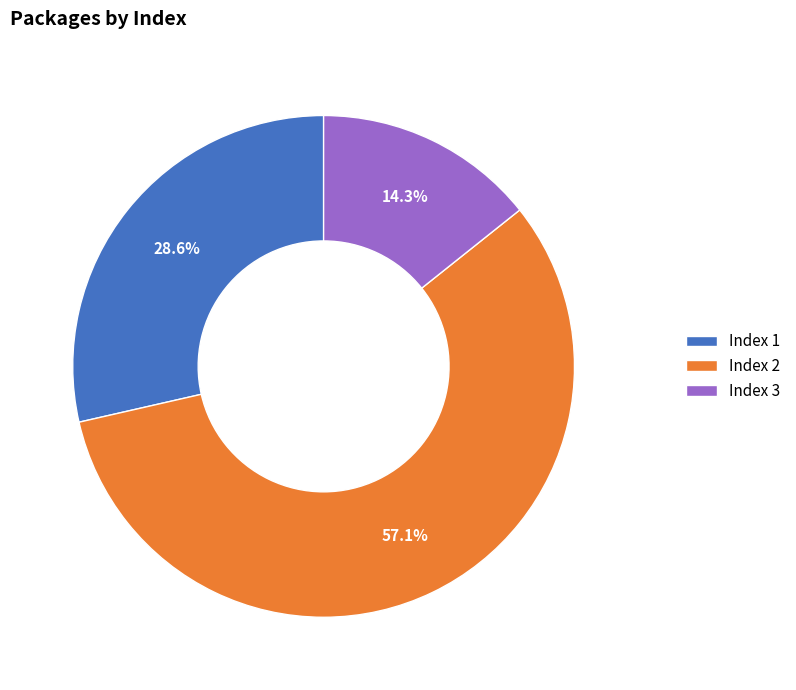

To the nearest percent, what is the average slice percentage?

33%